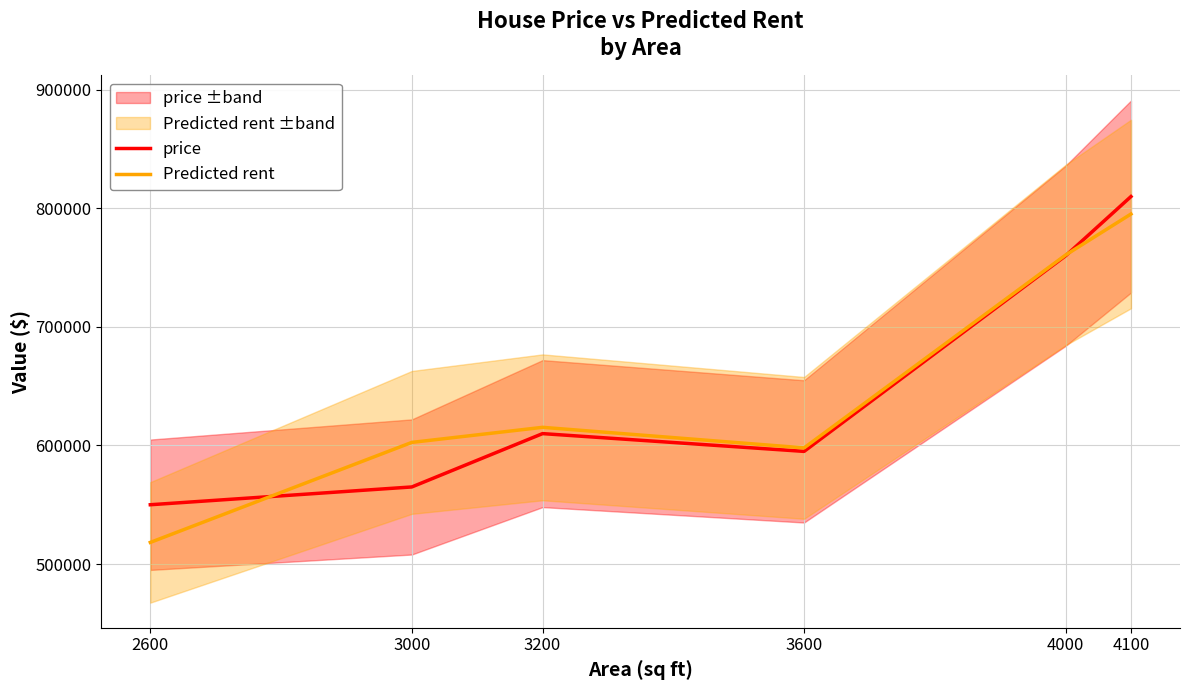

How many interior local peaks does the Predicted rent series have?

1